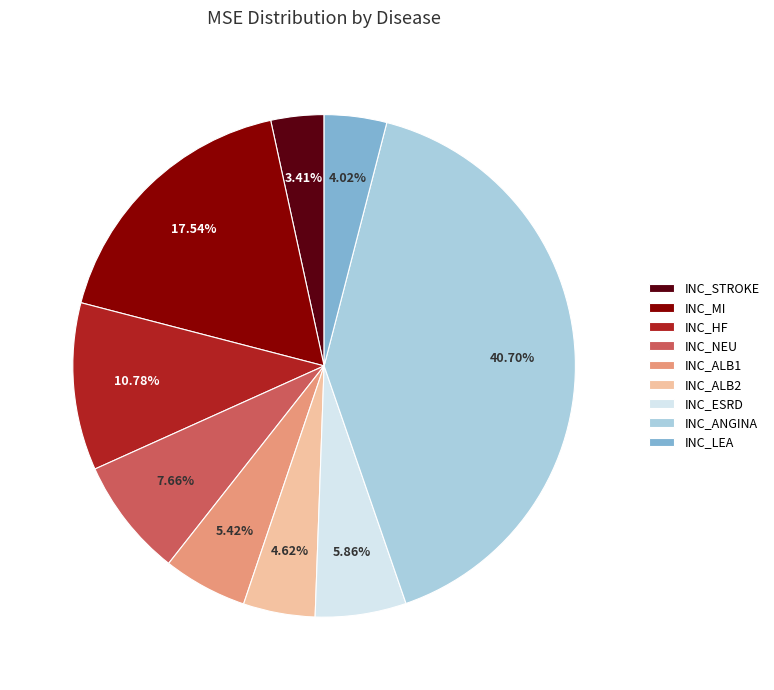

To the nearest percent, what is the average slice percentage?

11%